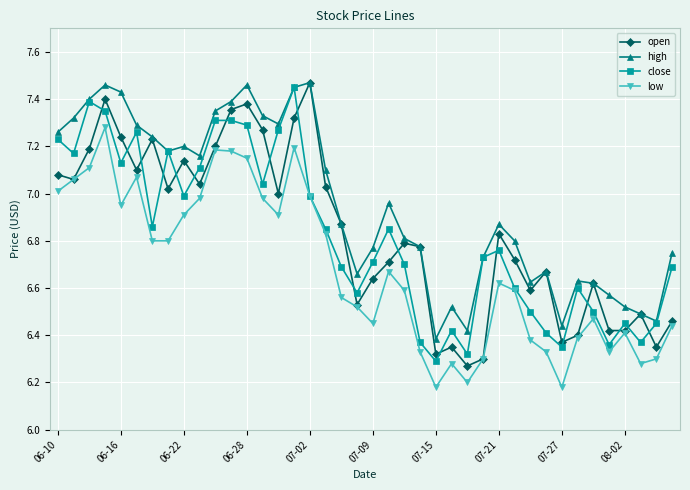

At how many categories does at least one series exceed 6?

40